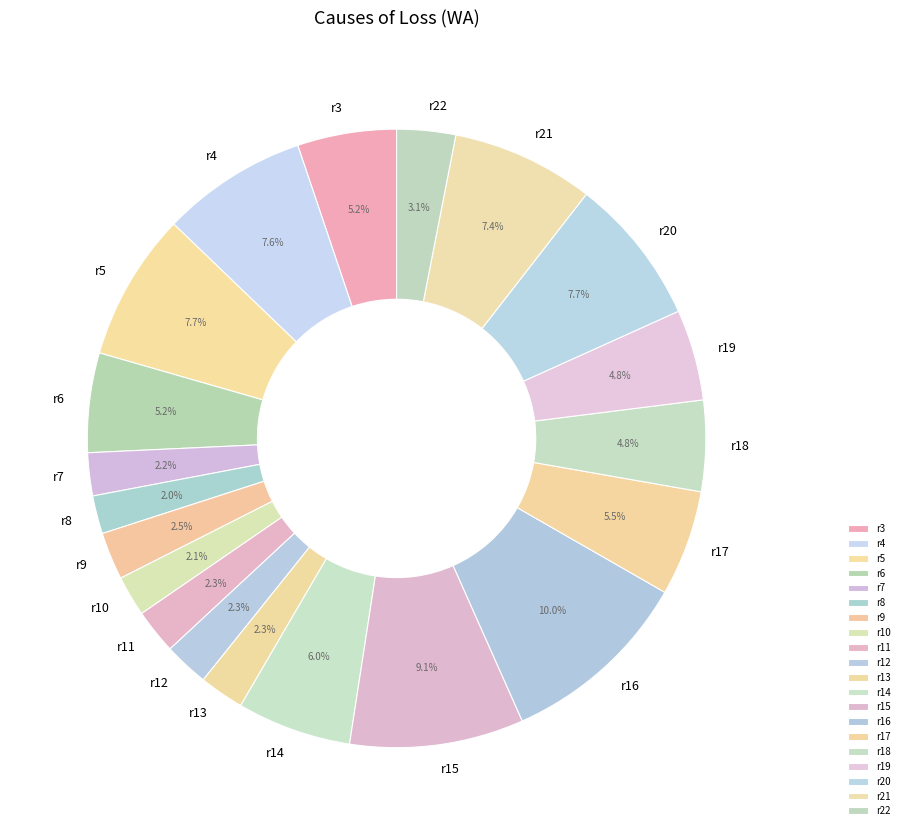

Does any single category account for the majority?

No